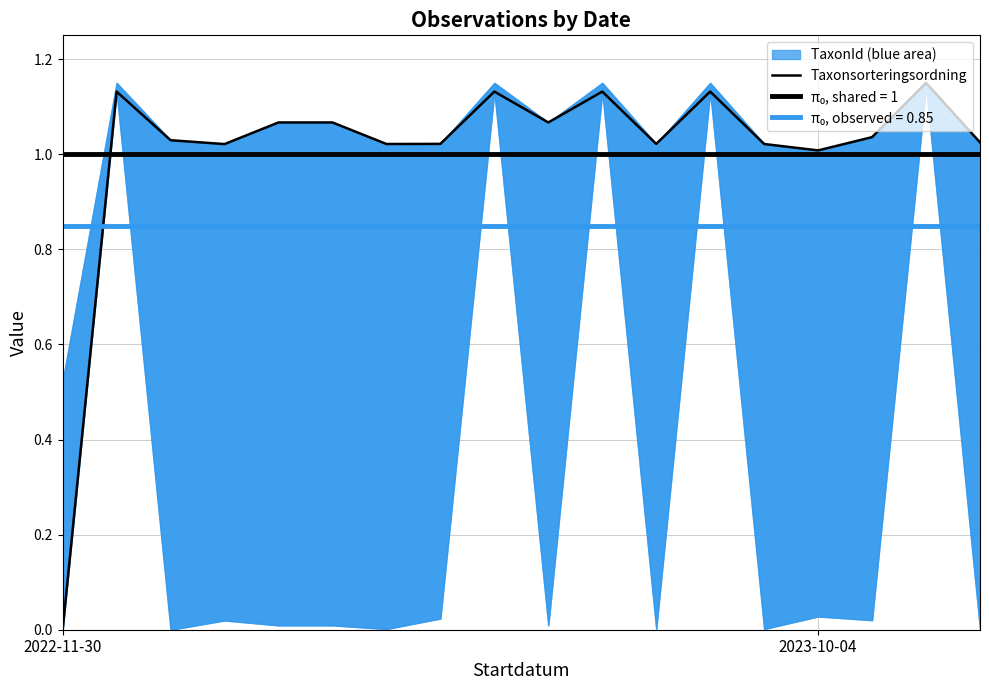

What is the value of the 11th point from the left?

1.1